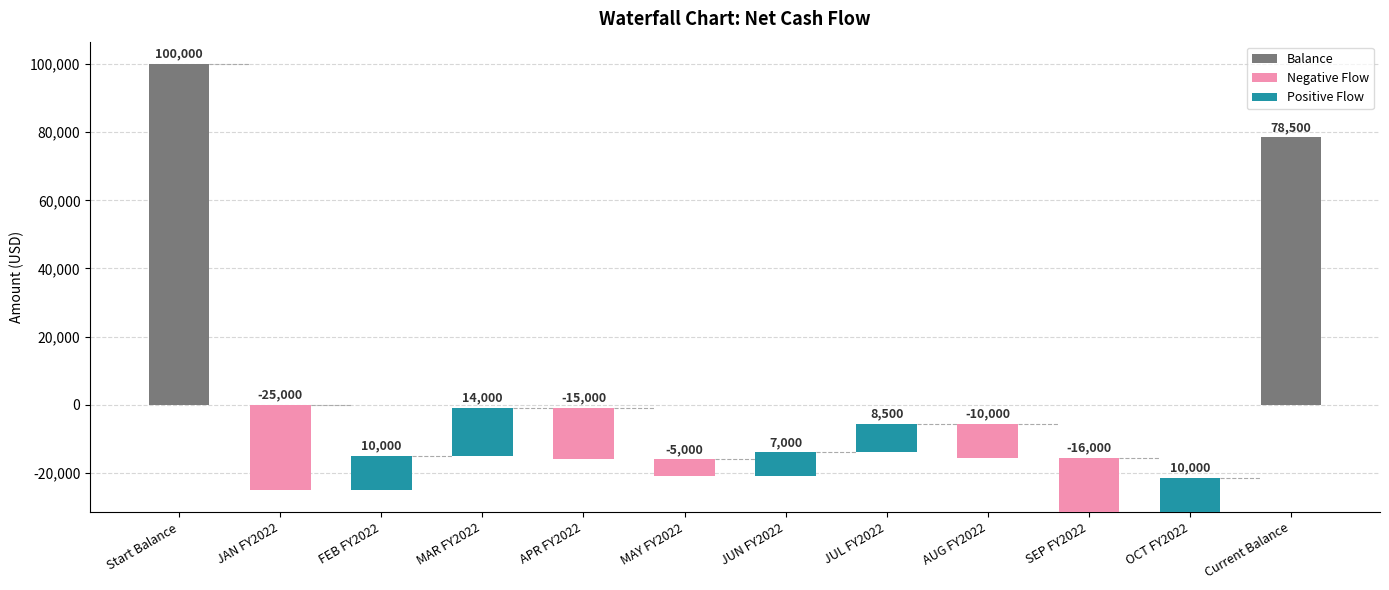

What position from the left is JUL FY2022?

8